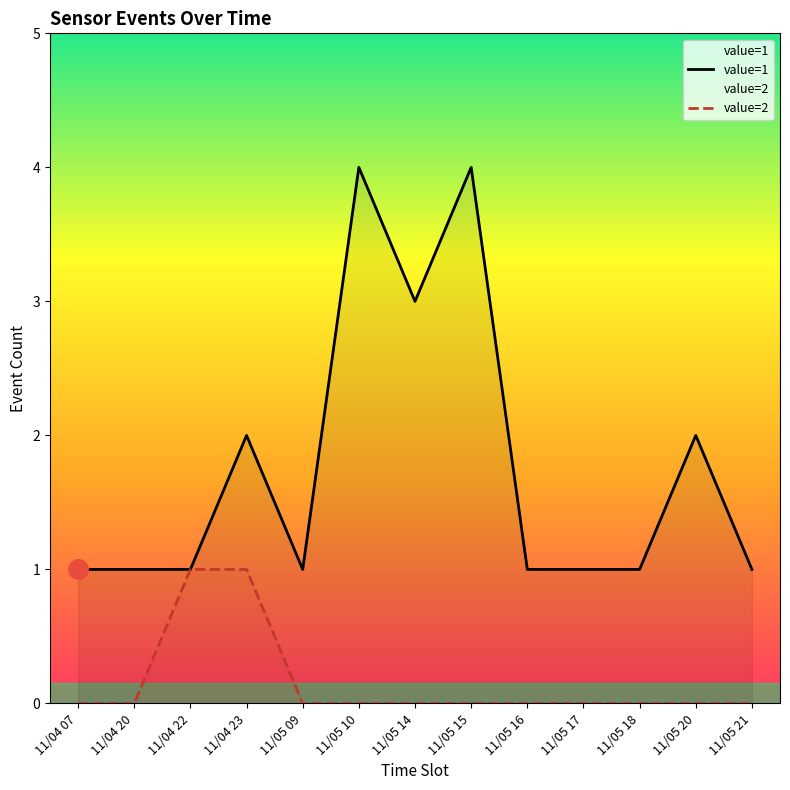

Which series changed the most between 11/05 16 and 11/05 20?

value=1